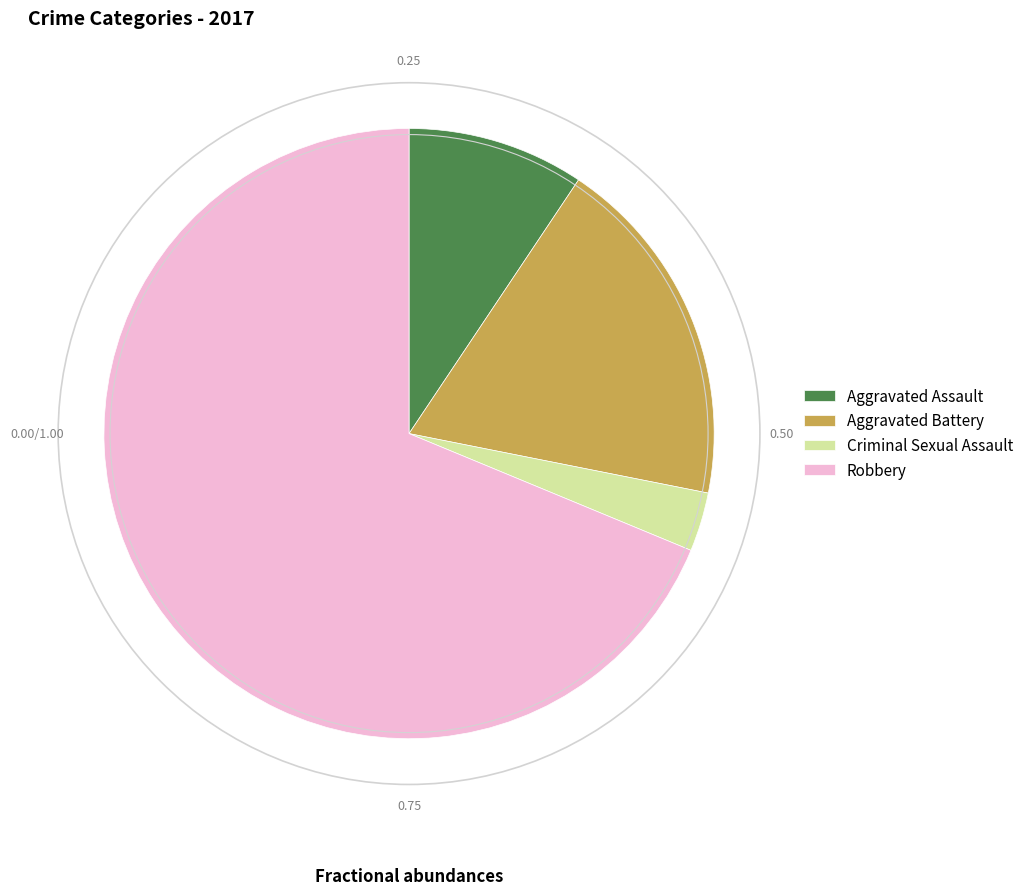

Is there a majority slice in this chart?

Yes